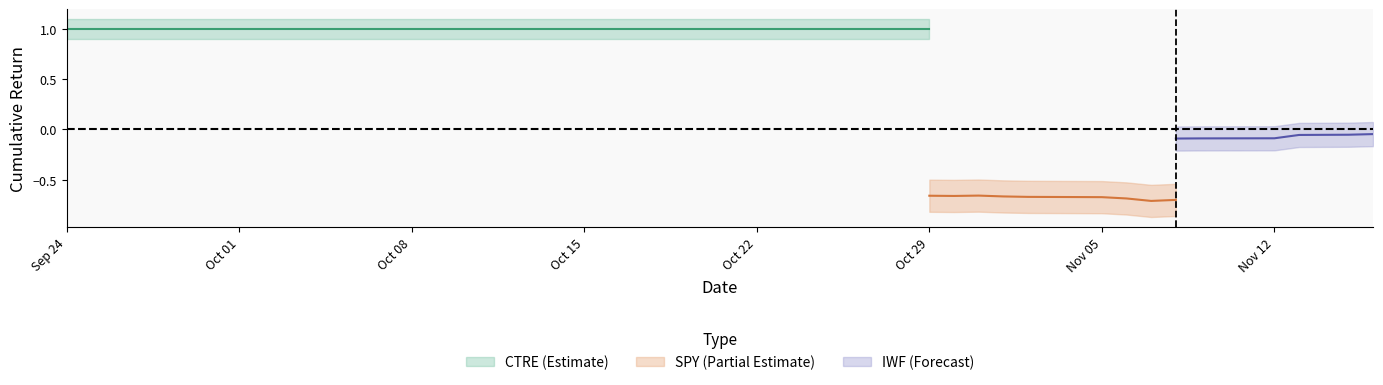

What is the label of the 18th point from the left?

2018-10-17